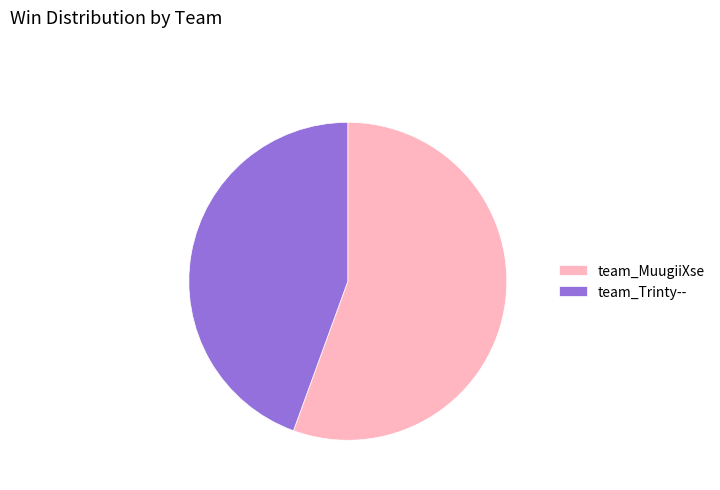

Between team_MuugiiXse and team_Trinty--, which is larger?

team_MuugiiXse